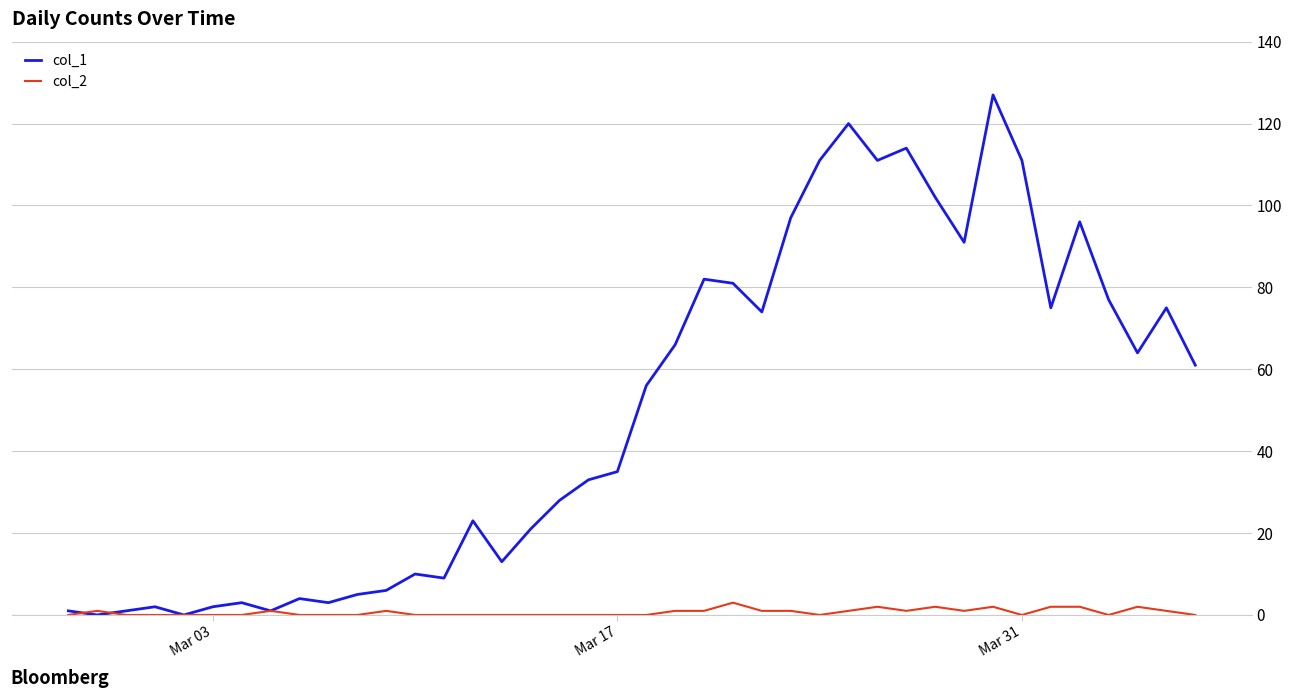

Which series has the widest spread of values?

col_1